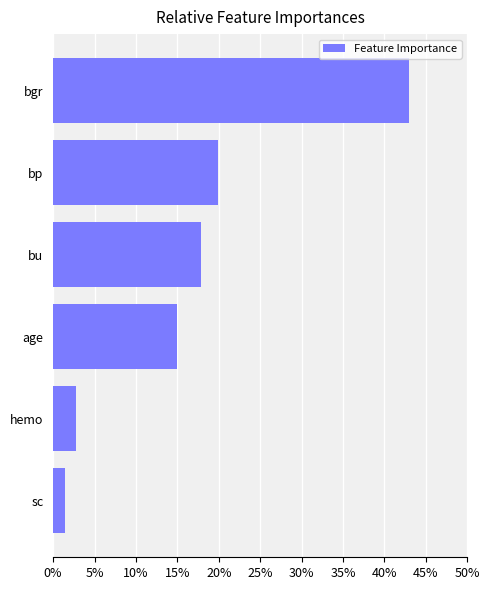

How many bars are there in total?

6